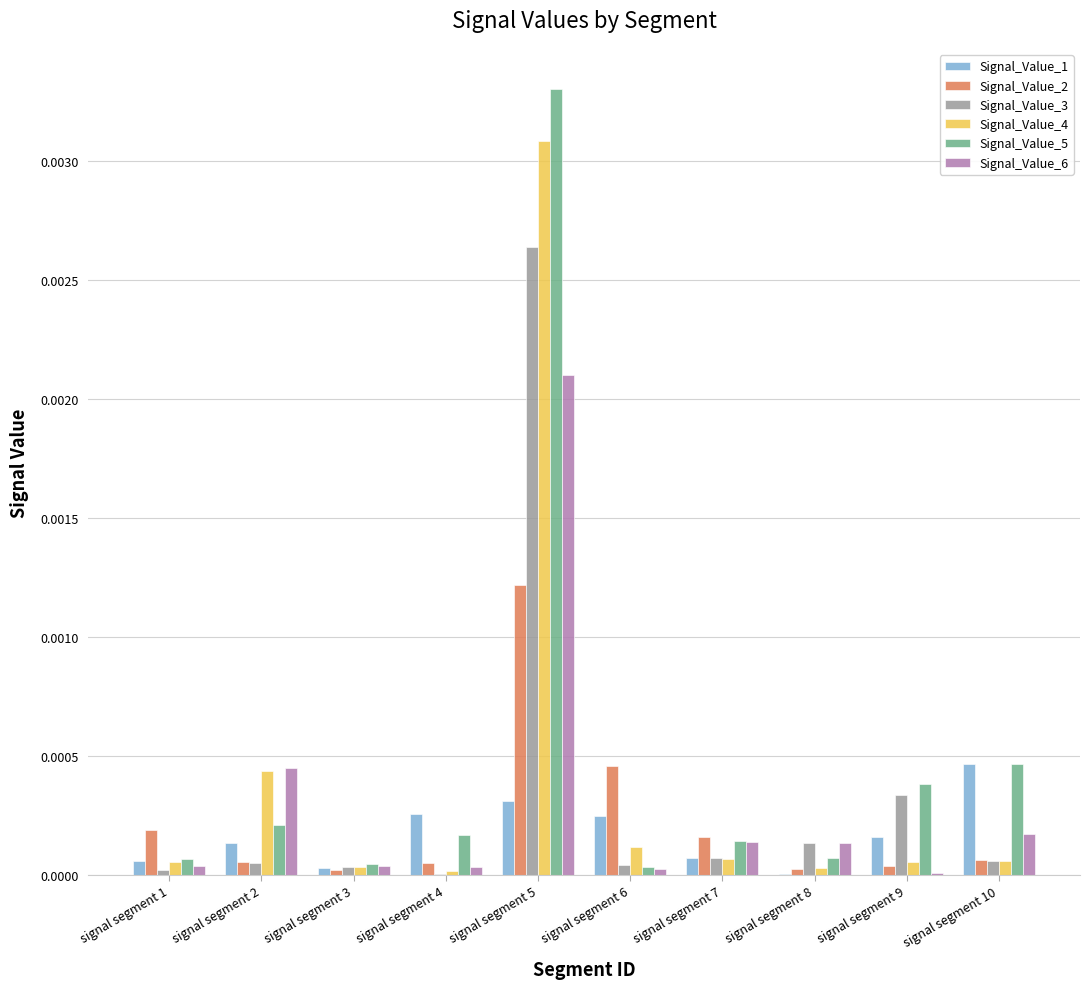

True or false: Signal_Value_6 has a value of 0.0 at signal segment 5.

True